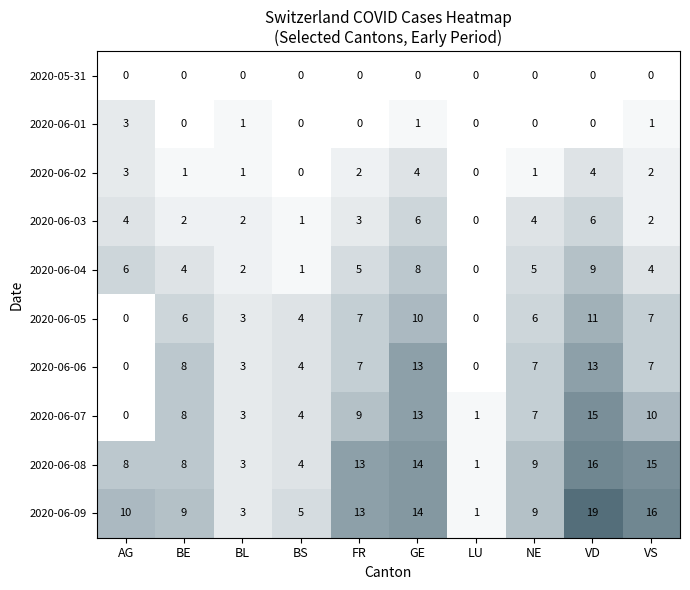

What is the difference between the 2020-06-03 values at BS and GE?

5